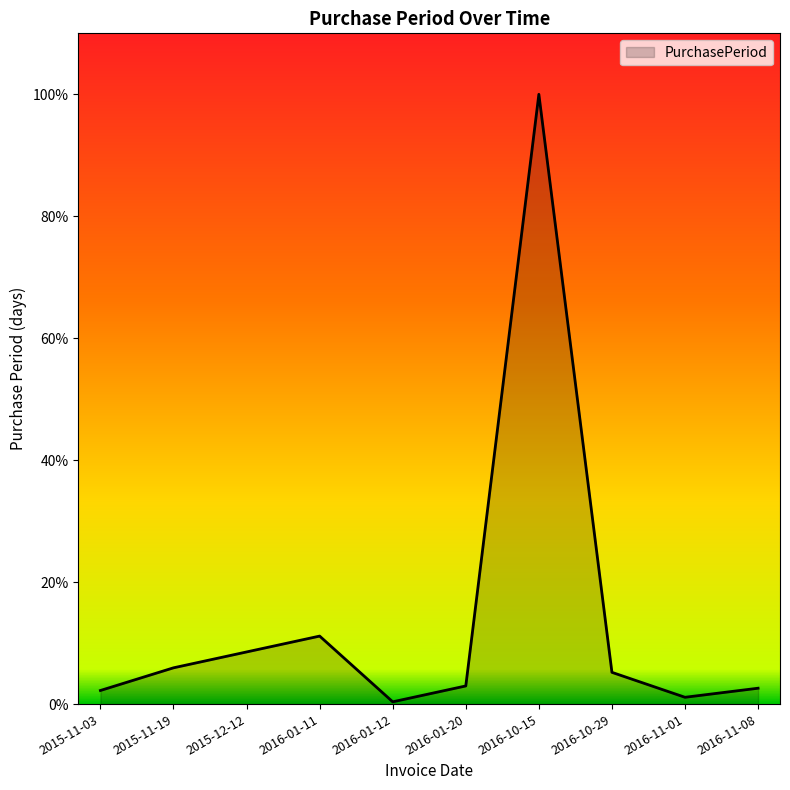

Which category has the lowest value across all series?

2016-01-12